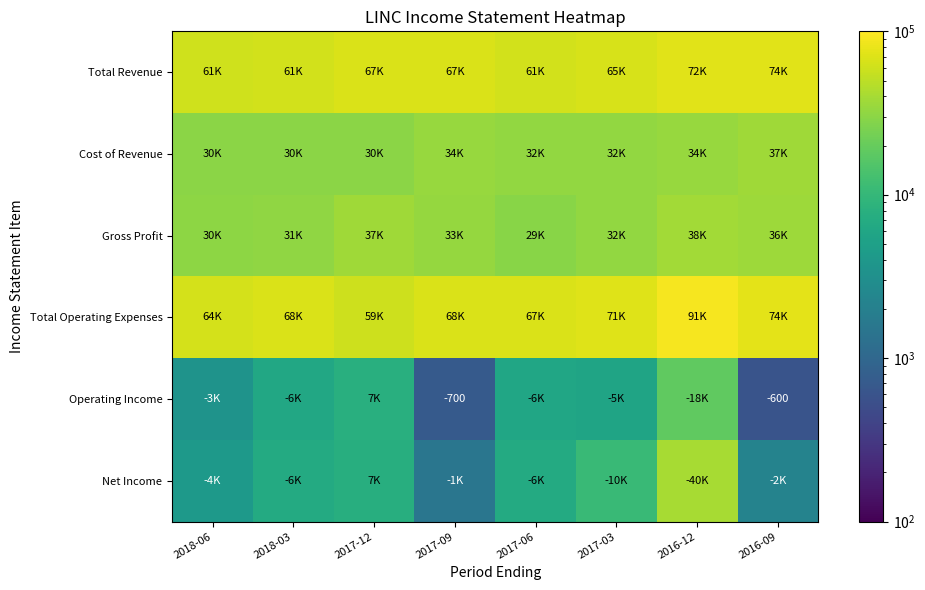

The value of Operating Income at 2016-09 is -255. True or false?

False